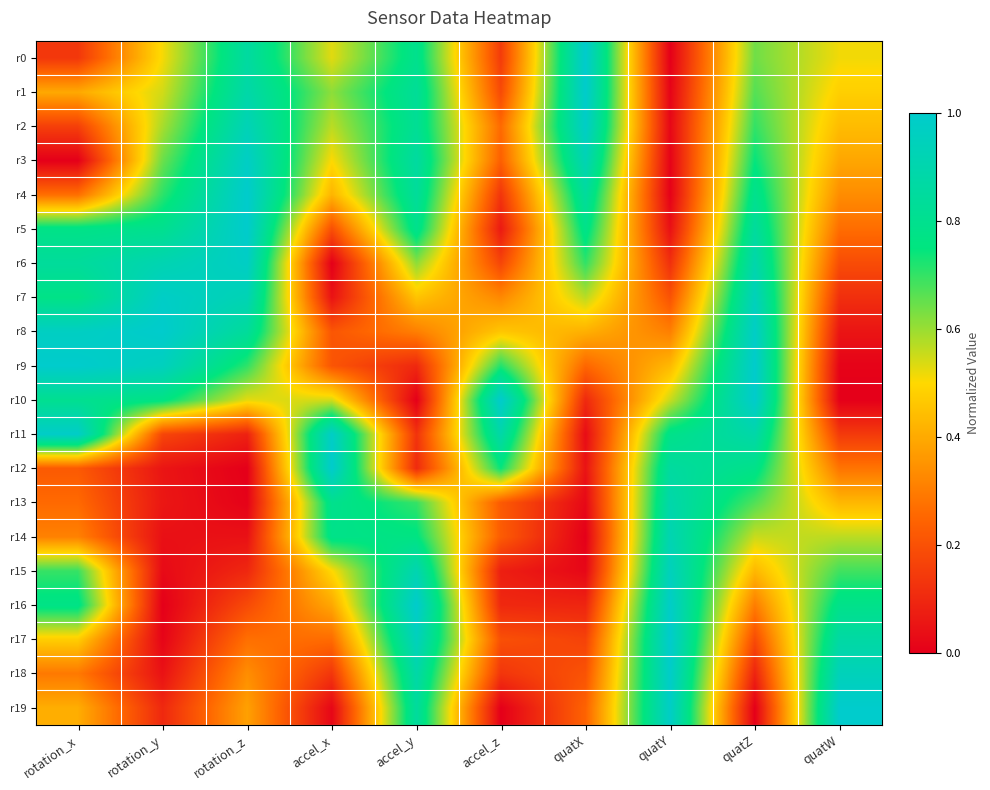

Rank the series at accel_z from highest to lowest value.

r10, r11, r12, r9, r8, r7, r2, r3, r14, r13, r17, r1, r6, r0, r18, r4, r16, r15, r5, r19